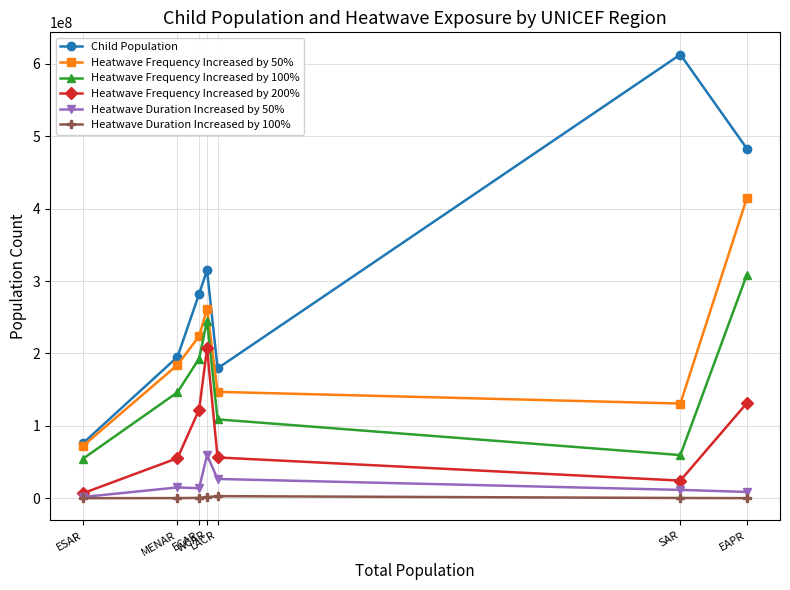

True or false: Heatwave Duration Increased by 50% and Heatwave Frequency Increased by 100% cross at least once.

False